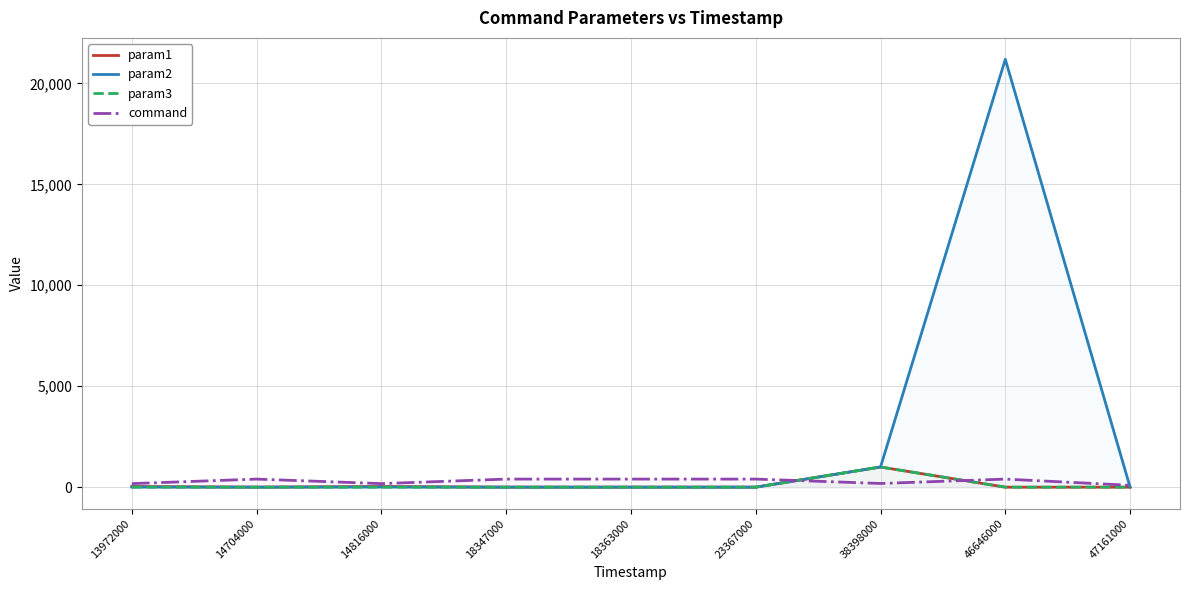

What is the total value across all series at 46646000?

21596